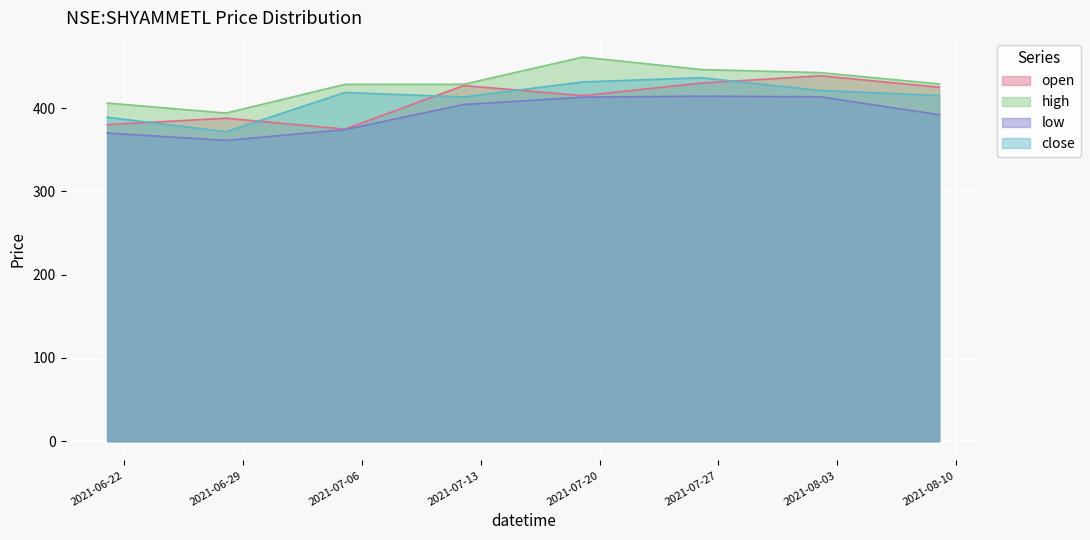

What is the highest value of the open series?

438.8